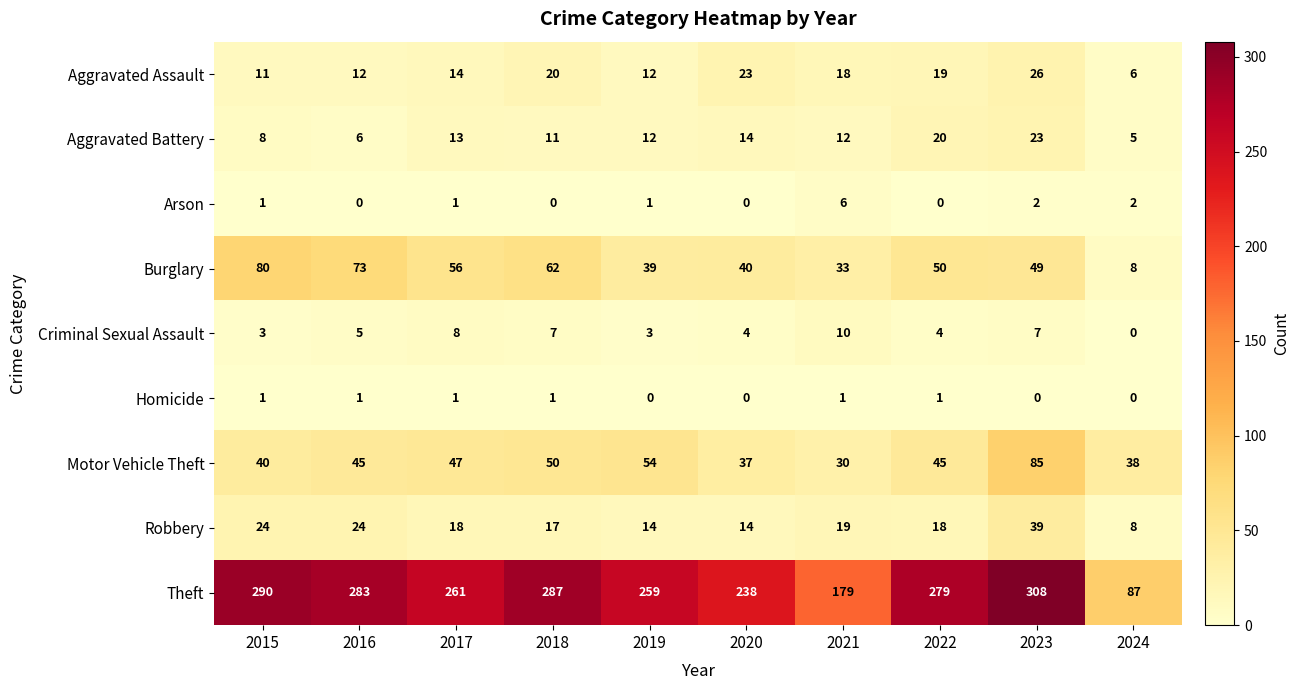

The Robbery series shows 18 at 2022. True or false?

True